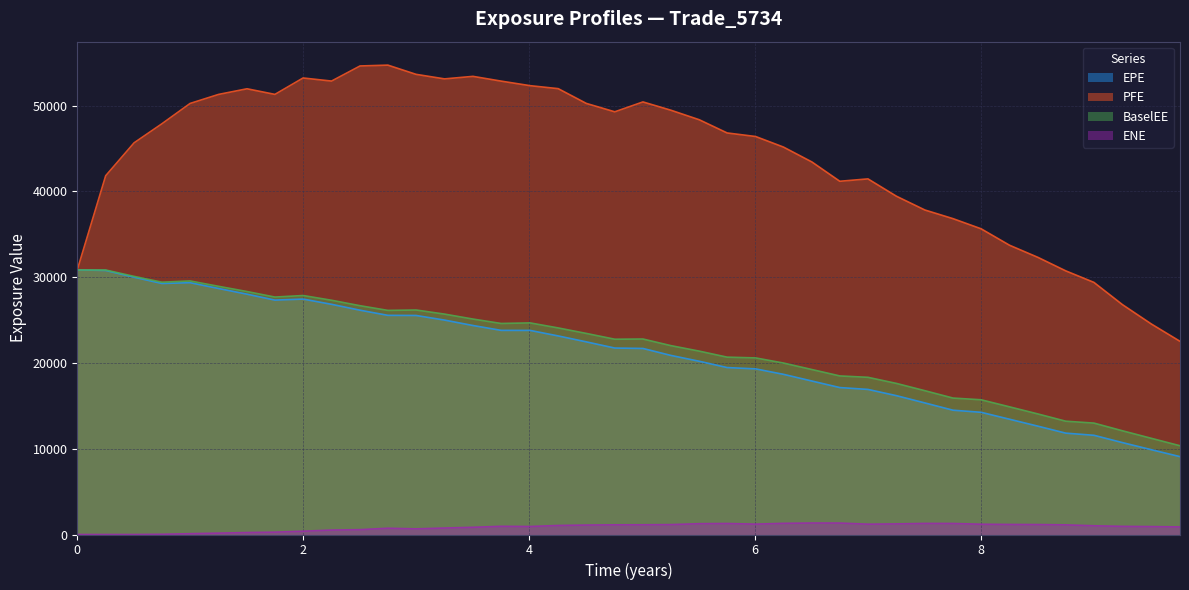

What is the value of the EPE point at the 38th from the left?

10716.6